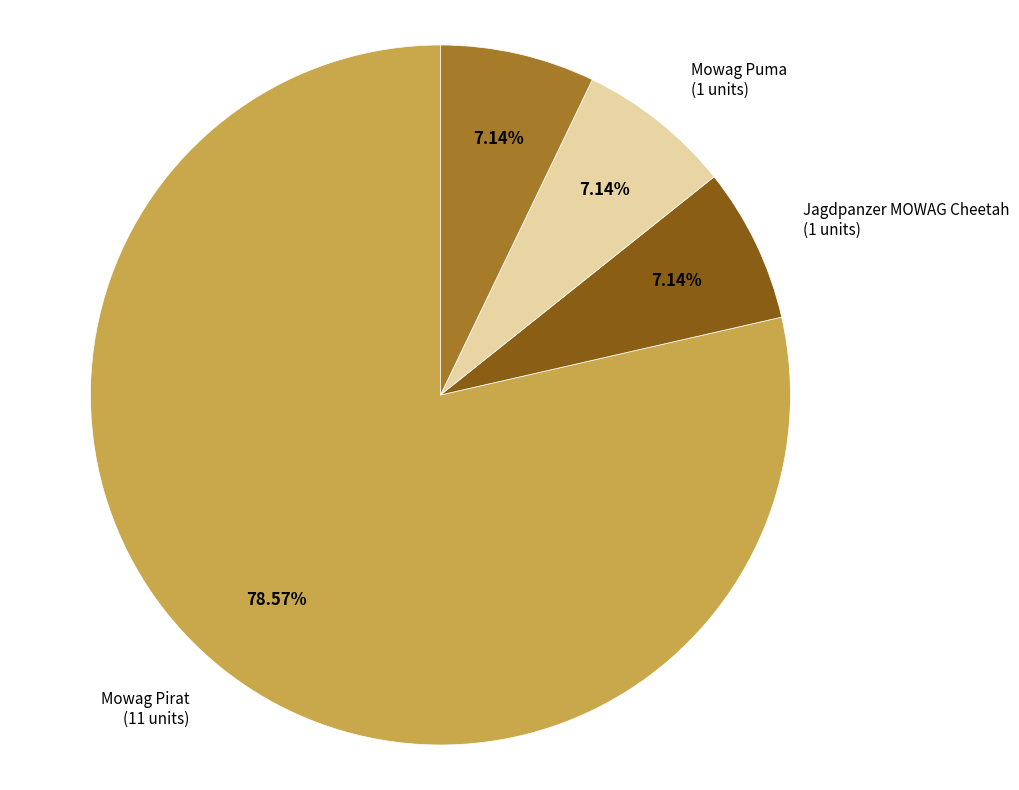

Is there a majority slice in this chart?

Yes